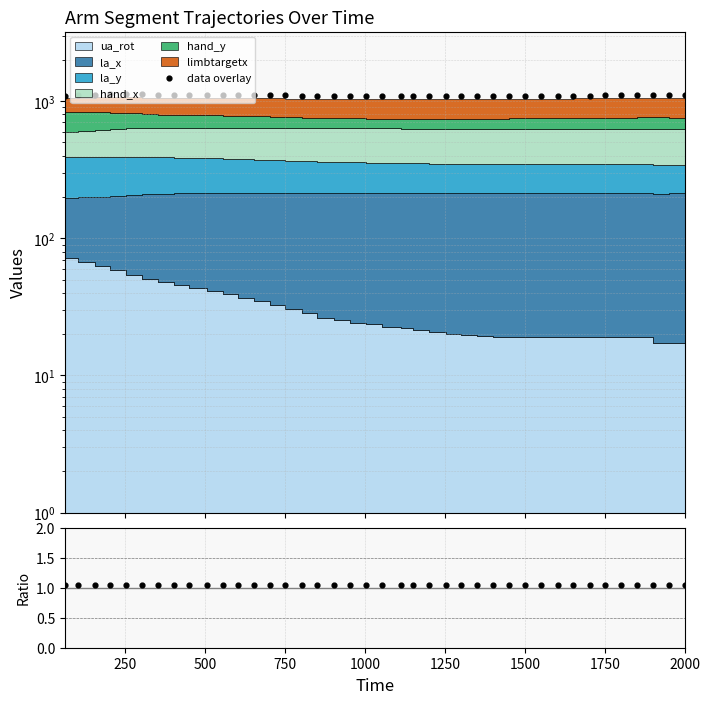

At which category is the sum across all series the highest?

1000